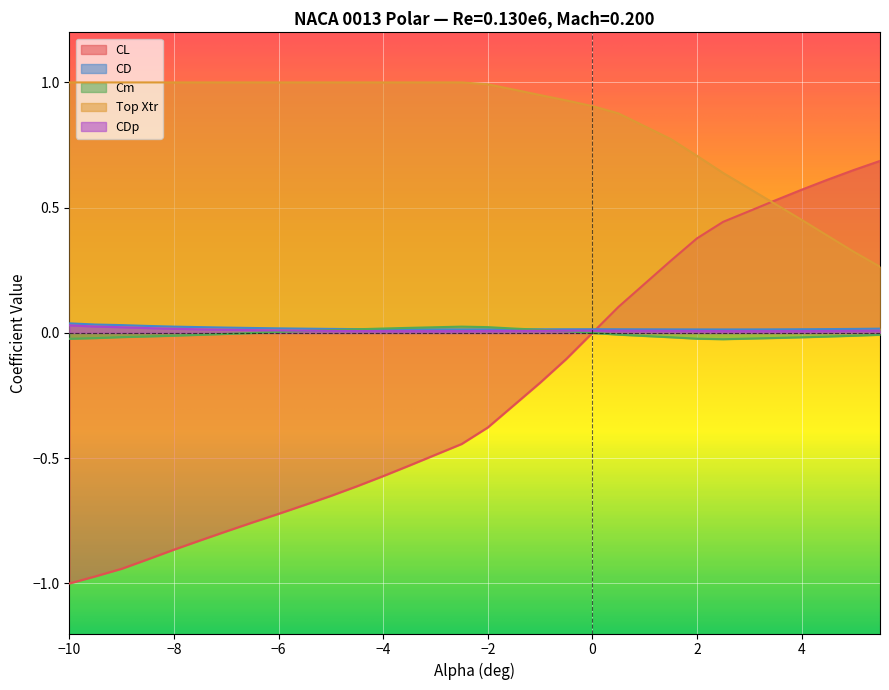

Reading left to right, list all the values displayed in this chart.

CL: -10.0=-1.0	-9.5=-1.0	-9.0=-0.9	-8.5=-0.9	-8.0=-0.9	-7.5=-0.8	-7.0=-0.8	-6.5=-0.8	-6.0=-0.7	-5.5=-0.7	-5.0=-0.7	-4.5=-0.6	-4.0=-0.6	-3.5=-0.5	-3.0=-0.5	-2.5=-0.4	-2.0=-0.4	-1.5=-0.3	-1.0=-0.2	-0.5=-0.1	0.0=-0.0	0.5=0.1	1.5=0.3	2.0=0.4	2.5=0.4	3.0=0.5	3.5=0.5	4.0=0.6	4.5=0.6	5.0=0.7	5.5=0.7
CD: -10.0=0.0	-9.5=0.0	-9.0=0.0	-8.5=0.0	-8.0=0.0	-7.5=0.0	-7.0=0.0	-6.5=0.0	-6.0=0.0	-5.5=0.0	-5.0=0.0	-4.5=0.0	-4.0=0.0	-3.5=0.0	-3.0=0.0	-2.5=0.0	-2.0=0.0	-1.5=0.0	-1.0=0.0	-0.5=0.0	0.0=0.0	0.5=0.0	1.5=0.0	2.0=0.0	2.5=0.0	3.0=0.0	3.5=0.0	4.0=0.0	4.5=0.0	5.0=0.0	5.5=0.0
Cm: -10.0=-0.0	-9.5=-0.0	-9.0=-0.0	-8.5=-0.0	-8.0=-0.0	-7.5=-0.0	-7.0=-0.0	-6.5=-0.0	-6.0=0.0	-5.5=0.0	-5.0=0.0	-4.5=0.0	-4.0=0.0	-3.5=0.0	-3.0=0.0	-2.5=0.0	-2.0=0.0	-1.5=0.0	-1.0=0.0	-0.5=0.0	0.0=0.0	0.5=-0.0	1.5=-0.0	2.0=-0.0	2.5=-0.0	3.0=-0.0	3.5=-0.0	4.0=-0.0	4.5=-0.0	5.0=-0.0	5.5=-0.0
Top Xtr: -10.0=1.0	-9.5=1.0	-9.0=1.0	-8.5=1.0	-8.0=1.0	-7.5=1.0	-7.0=1.0	-6.5=1.0	-6.0=1.0	-5.5=1.0	-5.0=1.0	-4.5=1.0	-4.0=1.0	-3.5=1.0	-3.0=1.0	-2.5=1.0	-2.0=1.0	-1.5=1.0	-1.0=0.9	-0.5=0.9	0.0=0.9	0.5=0.9	1.5=0.8	2.0=0.7	2.5=0.6	3.0=0.6	3.5=0.5	4.0=0.5	4.5=0.4	5.0=0.3	5.5=0.3
CDp: -10.0=0.0	-9.5=0.0	-9.0=0.0	-8.5=0.0	-8.0=0.0	-7.5=0.0	-7.0=0.0	-6.5=0.0	-6.0=0.0	-5.5=0.0	-5.0=0.0	-4.5=0.0	-4.0=0.0	-3.5=0.0	-3.0=0.0	-2.5=0.0	-2.0=0.0	-1.5=0.0	-1.0=0.0	-0.5=0.0	0.0=0.0	0.5=0.0	1.5=0.0	2.0=0.0	2.5=0.0	3.0=0.0	3.5=0.0	4.0=0.0	4.5=0.0	5.0=0.0	5.5=0.0